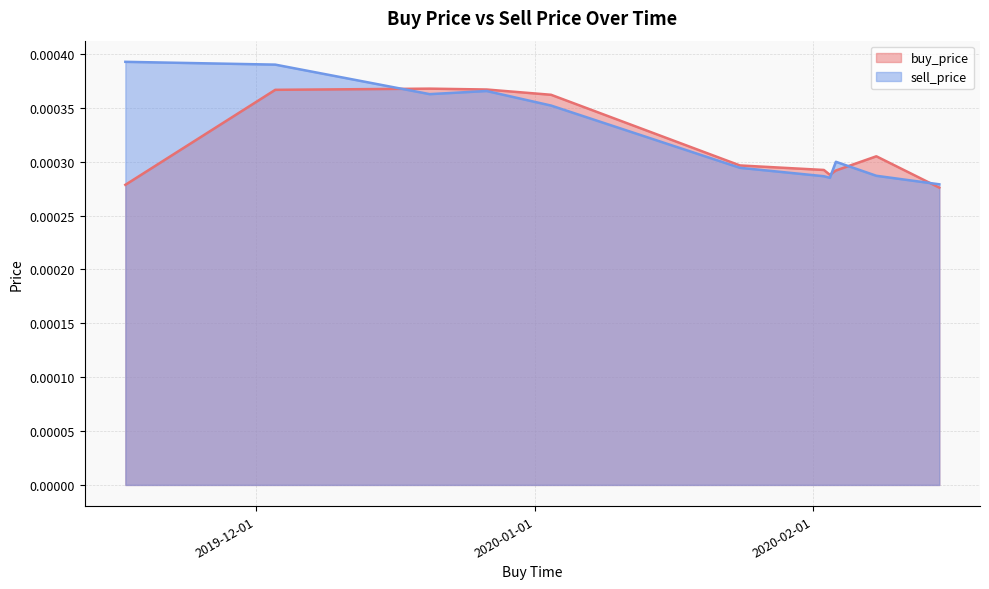

Between 2020-02-03 11:59:59 and 2020-01-02 19:59:59, which series saw the biggest shift?

buy_price